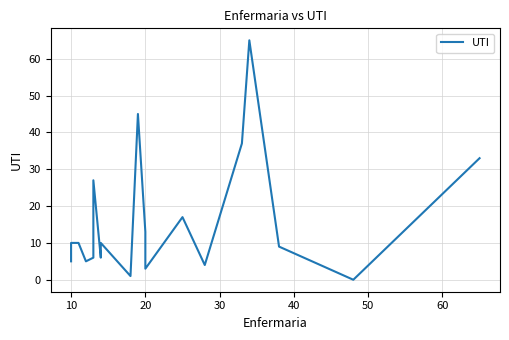

Does the chart display data point markers on the line(s)?

No